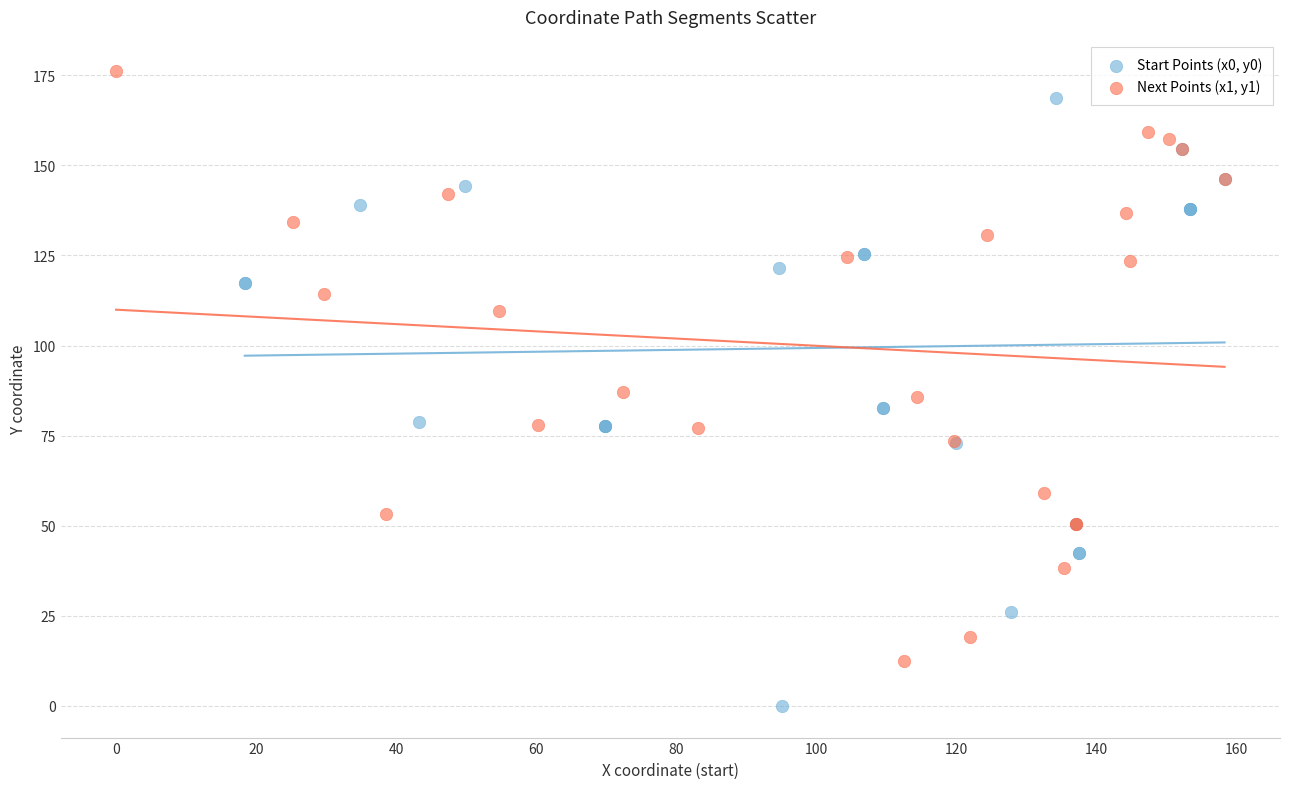

Which series contains the lowest Y value?

Start Points (x0, y0)